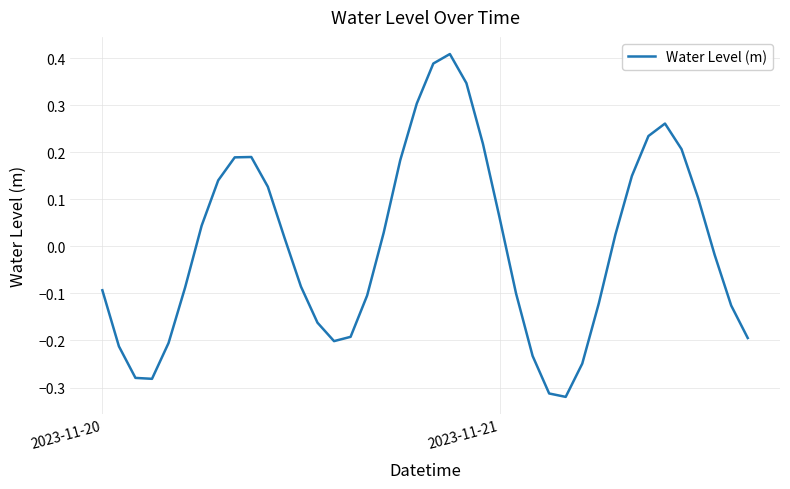

True or false: there are more than 1 points higher than both neighbors.

True